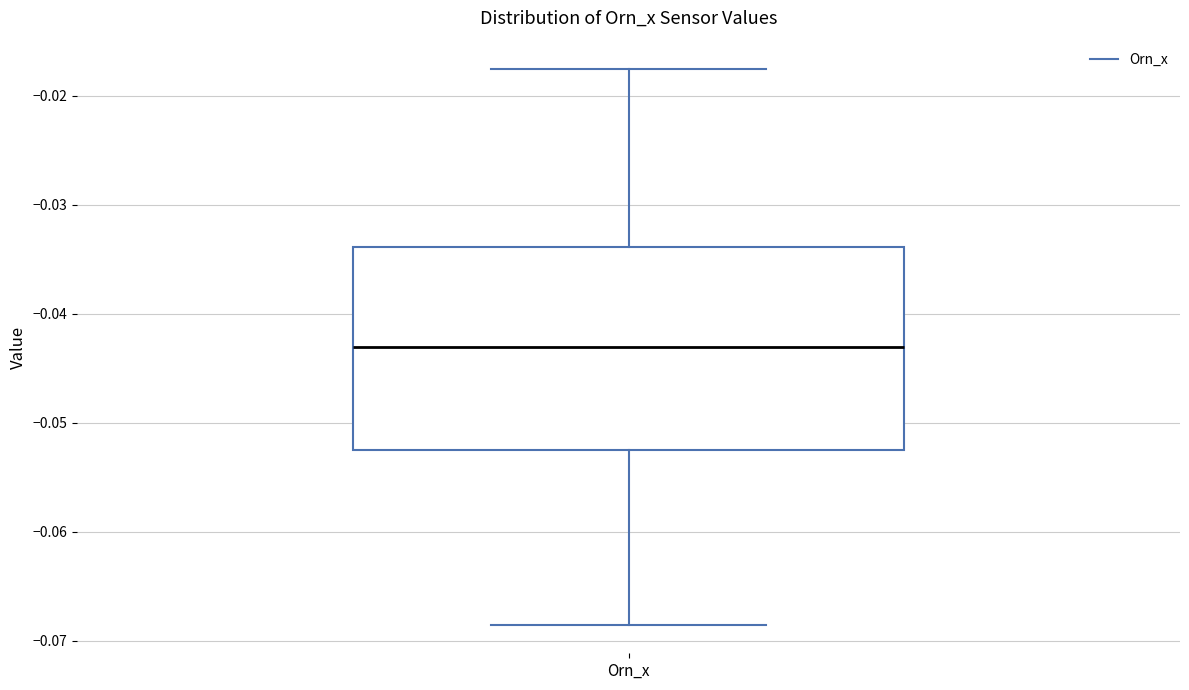

Read this box plot against the y-axis: the position of the median line, the range covered by the box, and the ends of both whiskers. The values are not printed on the chart, so give them approximately, as read against the axis.

median -0.043, box -0.053 to -0.034, whiskers -0.069 to -0.018